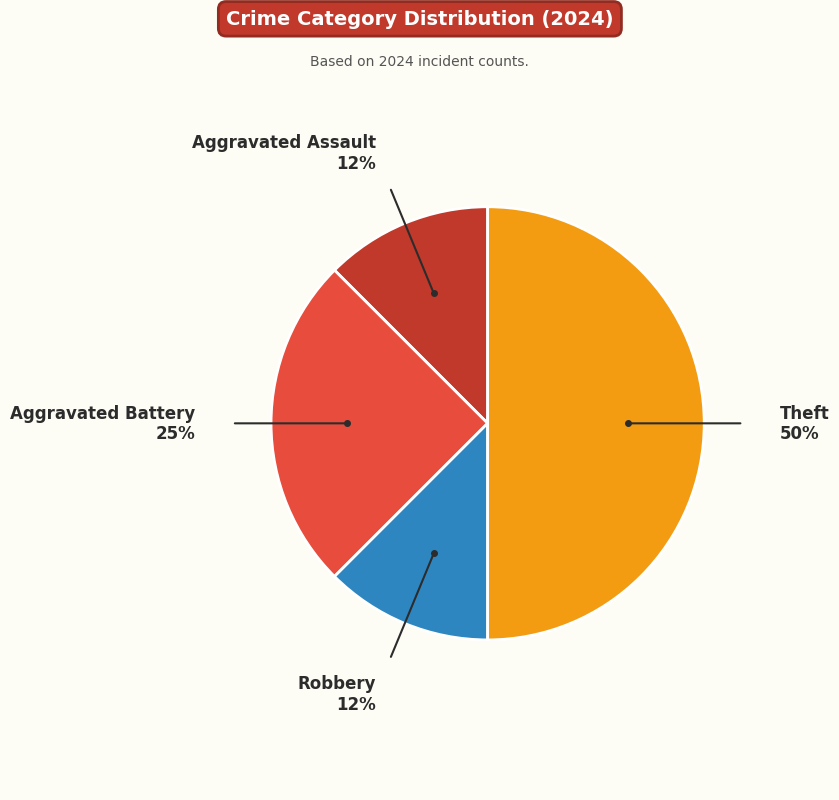

What is the largest slice in the pie chart?

Theft